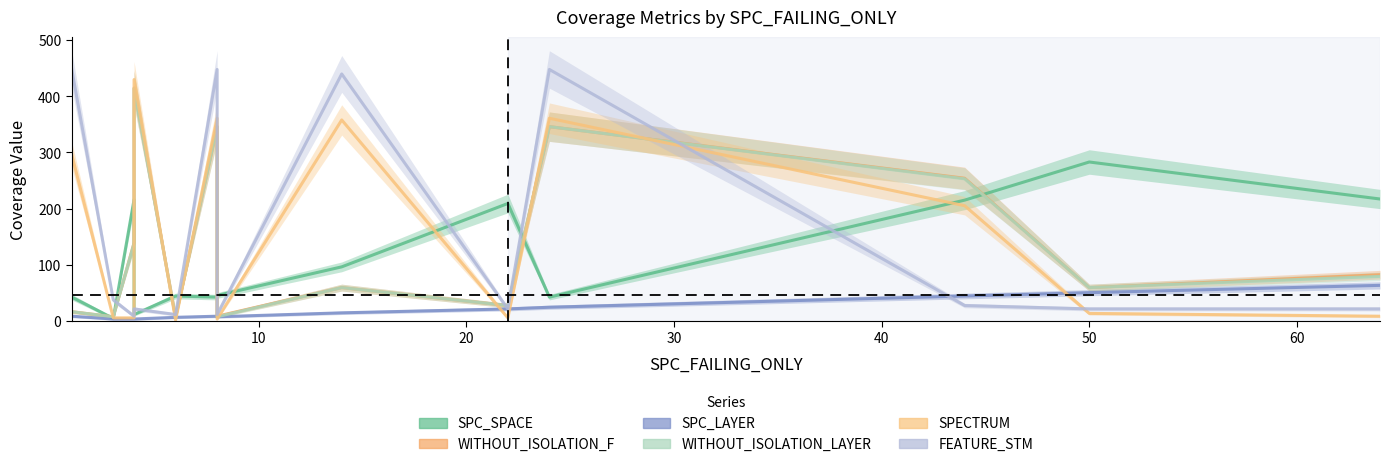

How many intersections are there between WITHOUT_ISOLATION_F and FEATURE_STM?

5